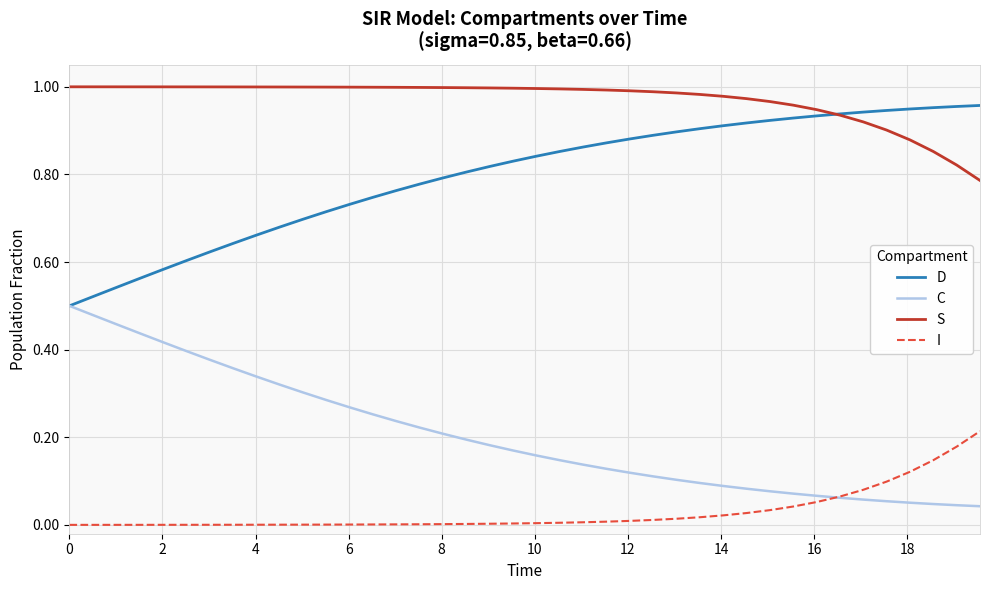

True or false: S and C intersect in this chart.

False